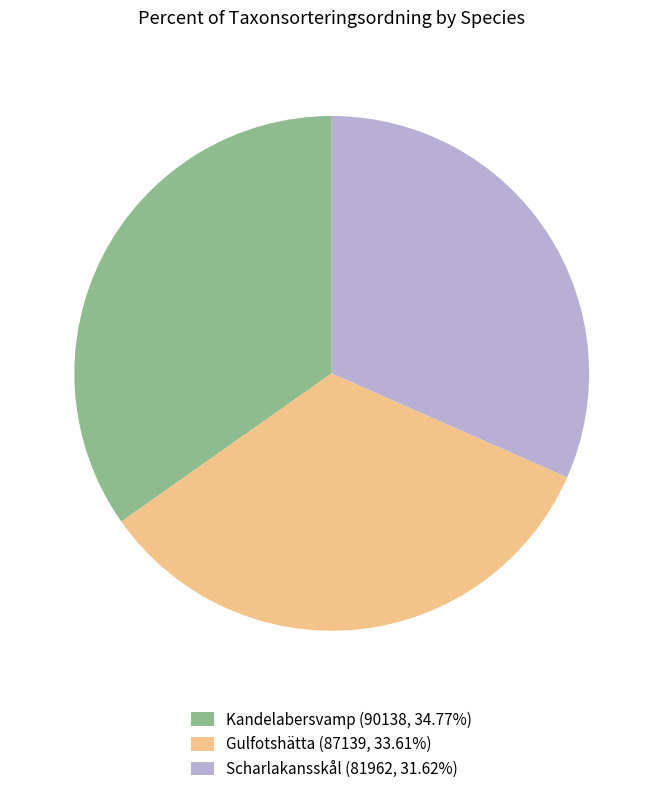

Do Gulfotshätta (87139, 33.61%) and Scharlakansskål (81962, 31.62%) together represent more than half of the pie?

Yes